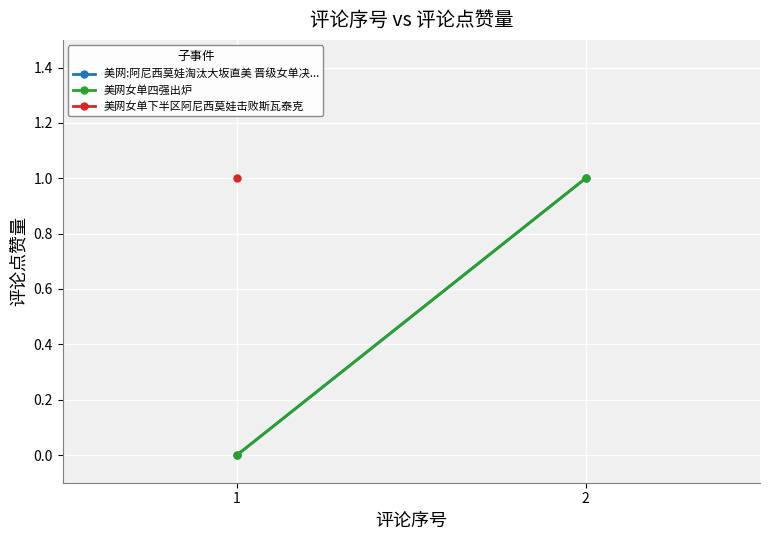

True or false: 美网:阿尼西莫娃淘汰大坂直美 晋级女单决... has a value of -1 at 1.

False